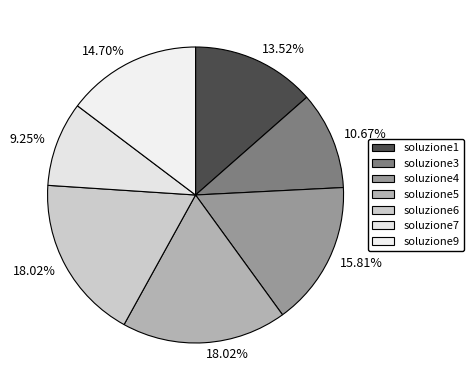

How many slices are in this pie chart?

7